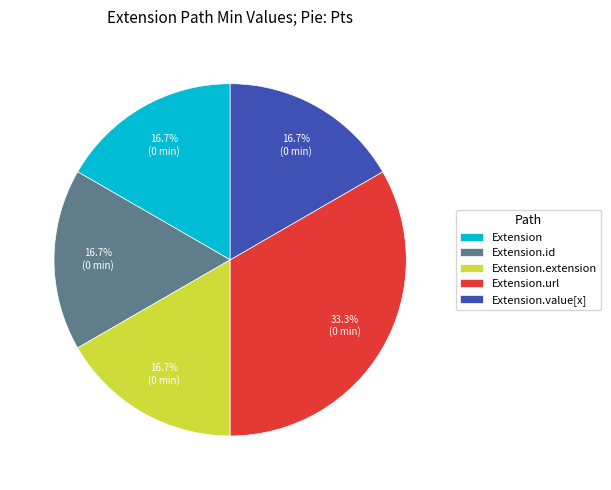

Does Extension.url account for over 50% of the chart?

No